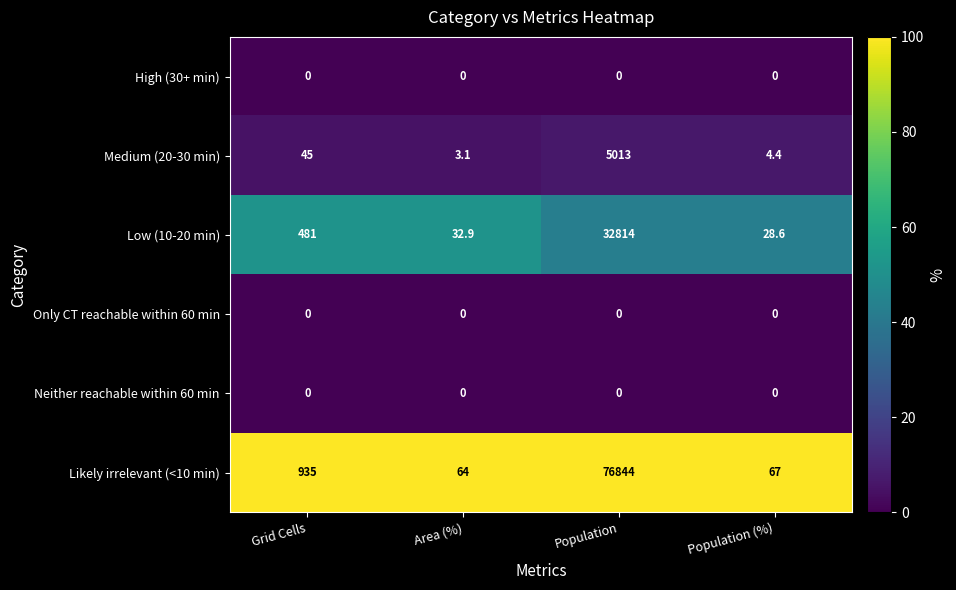

What is the total value across all series at Population?

114671.0